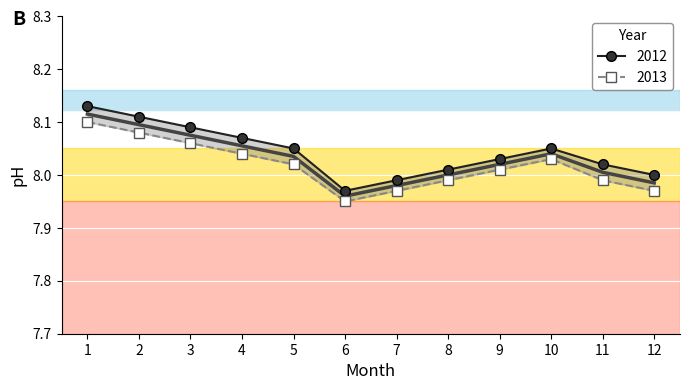

Is this an area chart (filled region under the line)?

No